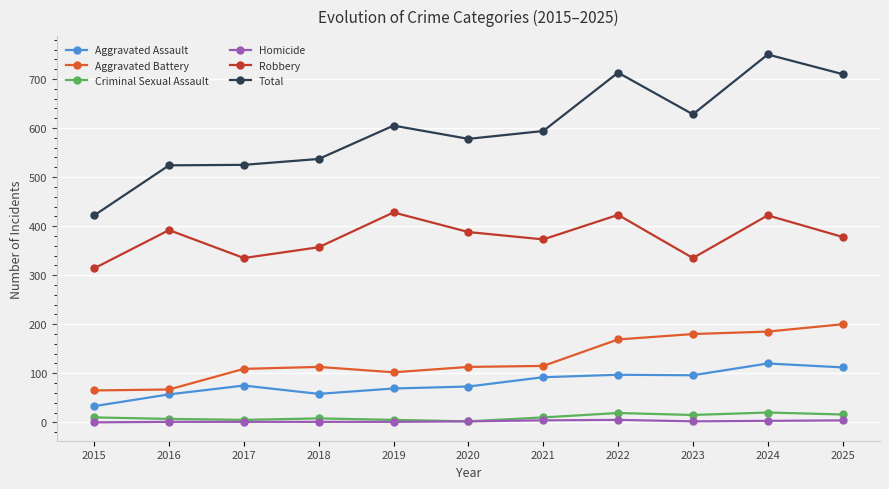

At how many categories does at least one series exceed 127?

11